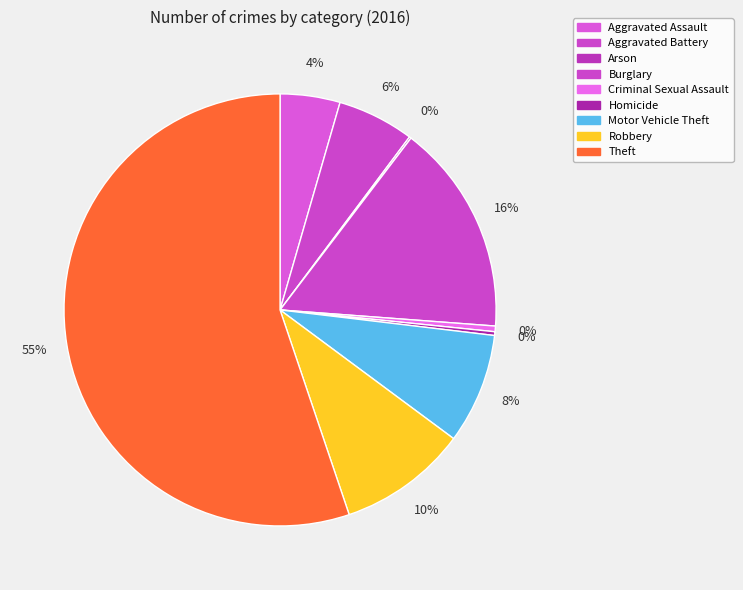

To the nearest percent, what is the combined percentage of Burglary and Aggravated Assault?

20%